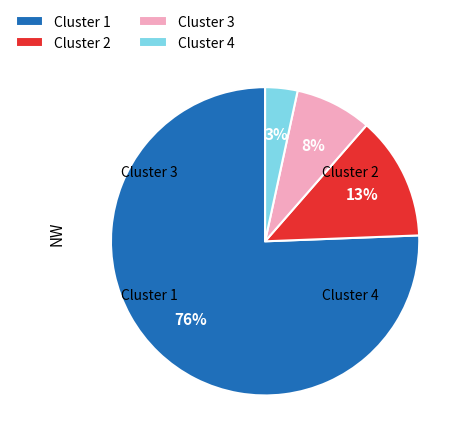

Combined, do Cluster 3 and Cluster 4 account for over 50%?

No